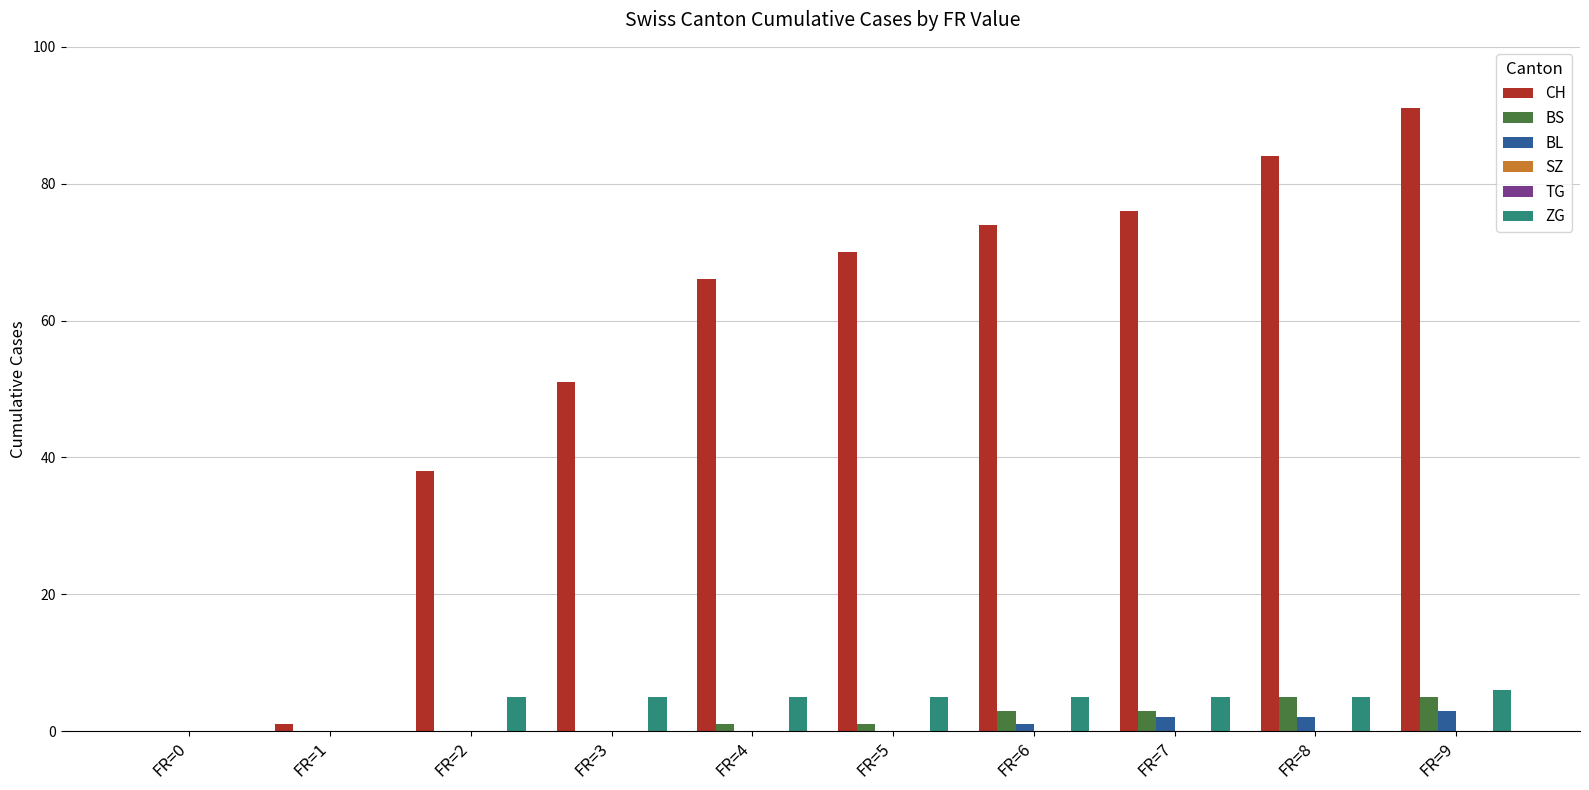

Reading left to right, list all the values displayed in this chart.

CH: FR=0=0	FR=1=1	FR=2=38	FR=3=51	FR=4=66	FR=5=70	FR=6=74	FR=7=76	FR=8=84	FR=9=91
BS: FR=0=0	FR=1=0	FR=2=0	FR=3=0	FR=4=1	FR=5=1	FR=6=3	FR=7=3	FR=8=5	FR=9=5
BL: FR=0=0	FR=1=0	FR=2=0	FR=3=0	FR=4=0	FR=5=0	FR=6=1	FR=7=2	FR=8=2	FR=9=3
SZ: FR=0=0	FR=1=0	FR=2=0	FR=3=0	FR=4=0	FR=5=0	FR=6=0	FR=7=0	FR=8=0	FR=9=0
TG: FR=0=0	FR=1=0	FR=2=0	FR=3=0	FR=4=0	FR=5=0	FR=6=0	FR=7=0	FR=8=0	FR=9=0
ZG: FR=0=0	FR=1=0	FR=2=5	FR=3=5	FR=4=5	FR=5=5	FR=6=5	FR=7=5	FR=8=5	FR=9=6